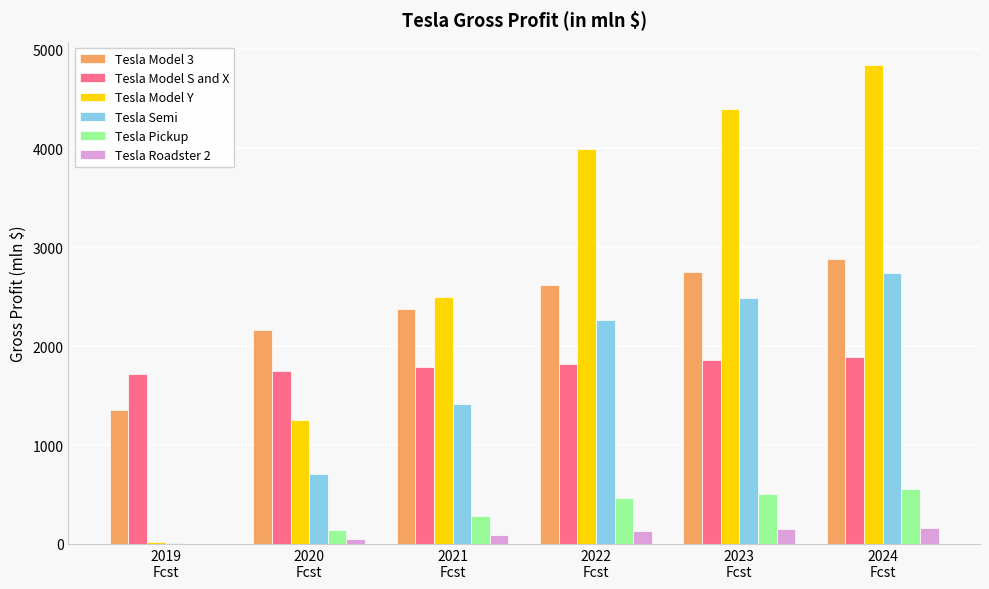

What is the greatest value displayed?

4836.4